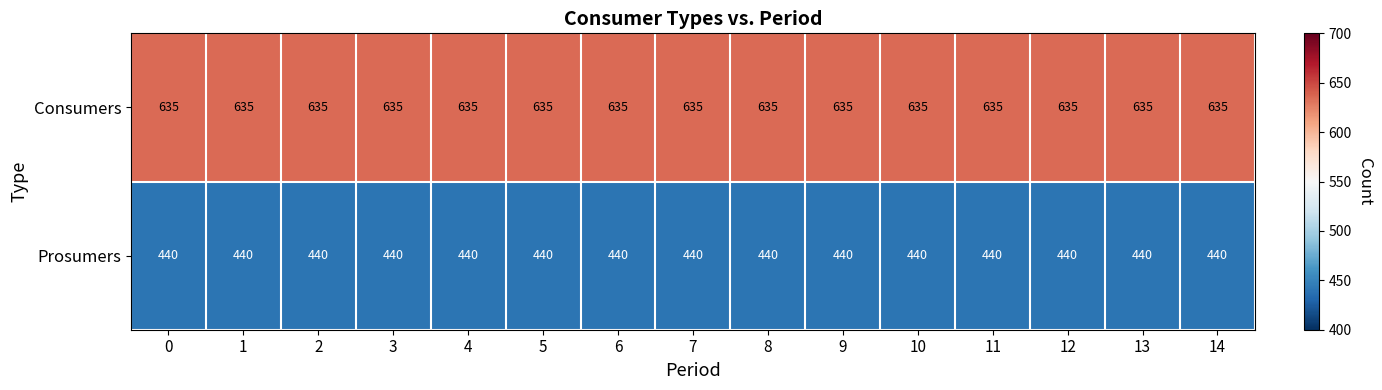

What is the sum of the Prosumers values at 11 and 12?

880